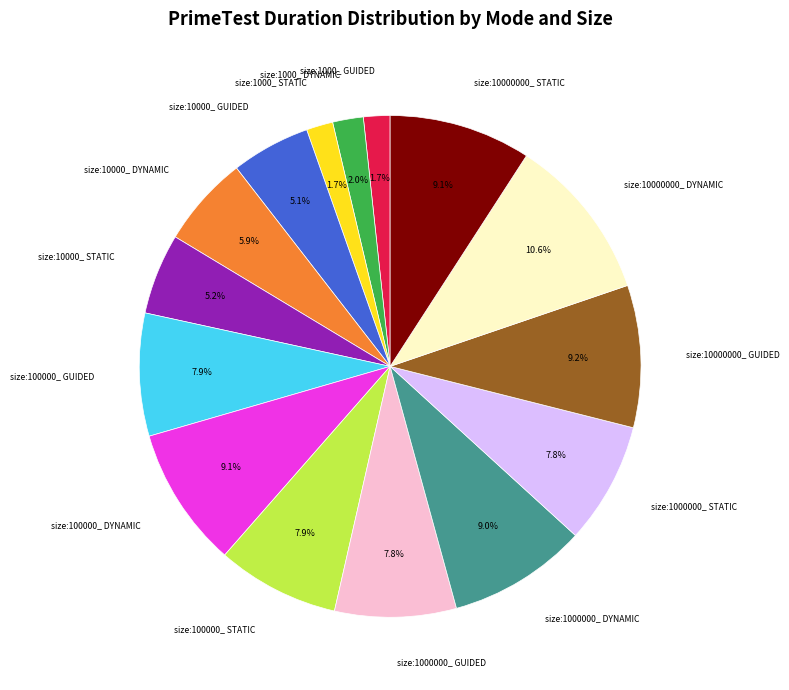

Is there a majority slice in this chart?

No